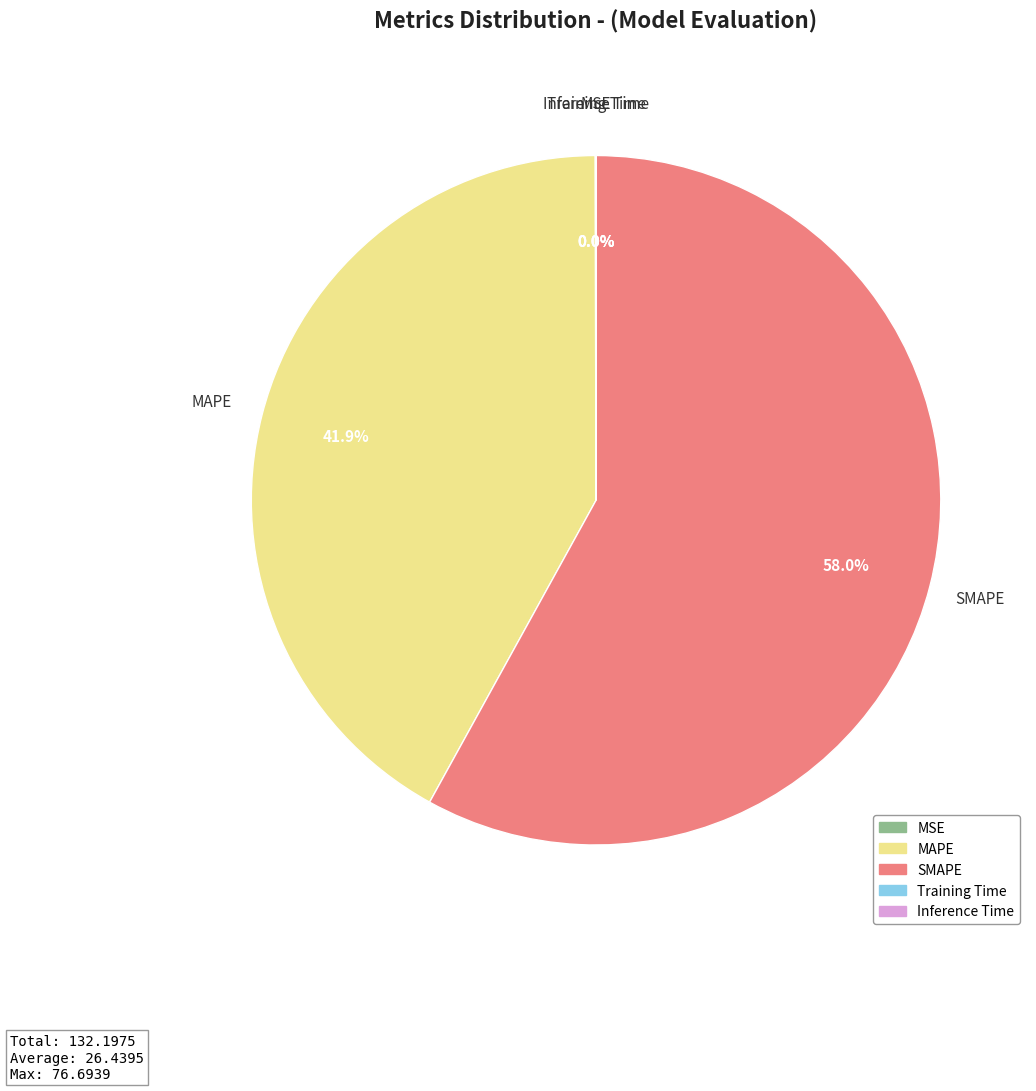

What is the ratio of the value at MAPE to the value at SMAPE?

0.7